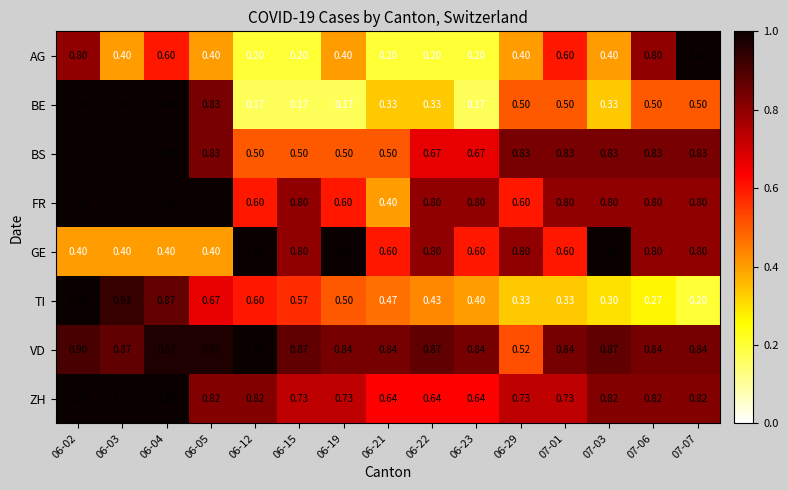

Between 06-23 and 07-06, which series saw the biggest shift?

AG